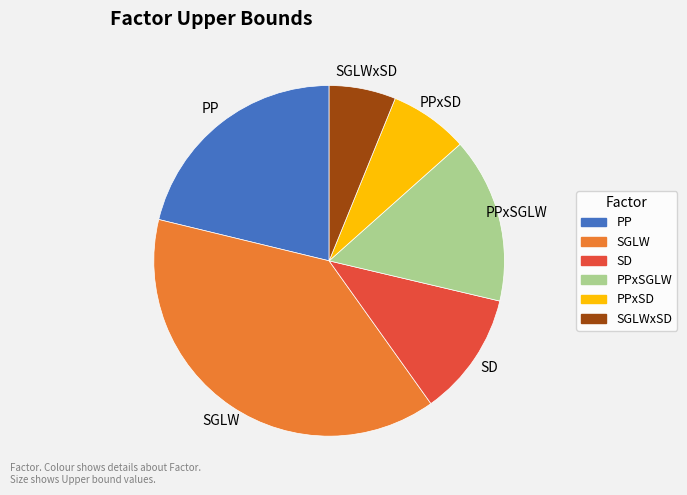

Is PPxSD the majority of the pie?

No